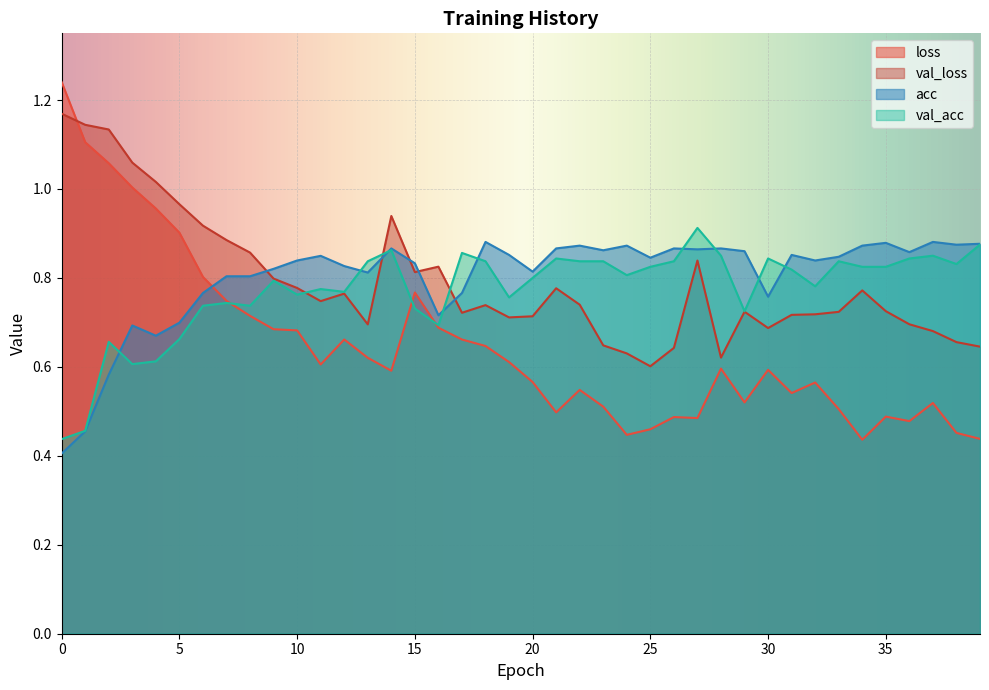

How many lines are shown in the chart?

4